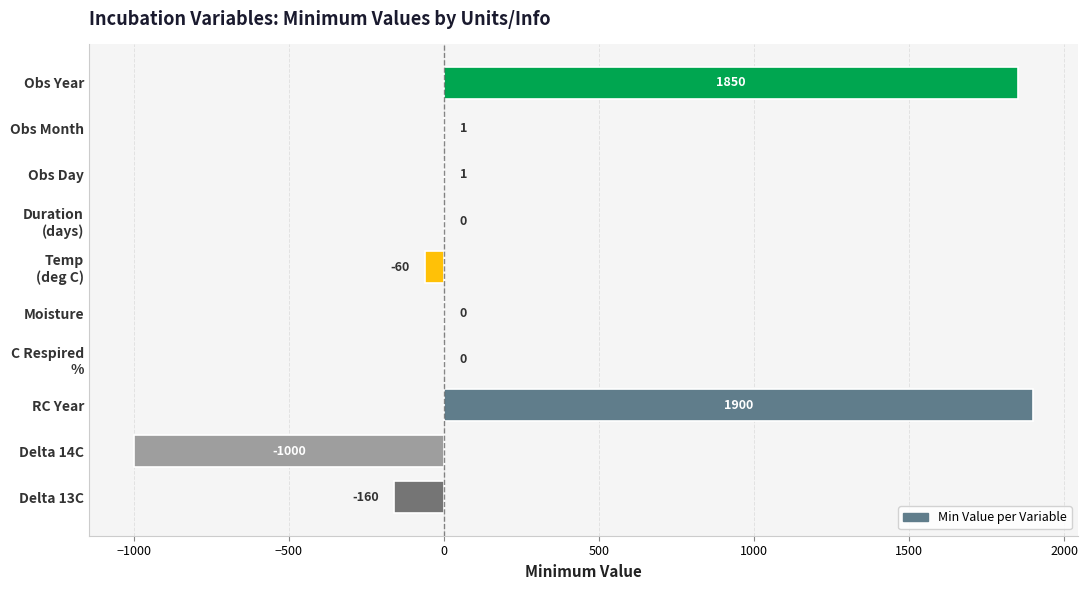

Which label corresponds to the largest value in the chart?

RC Year